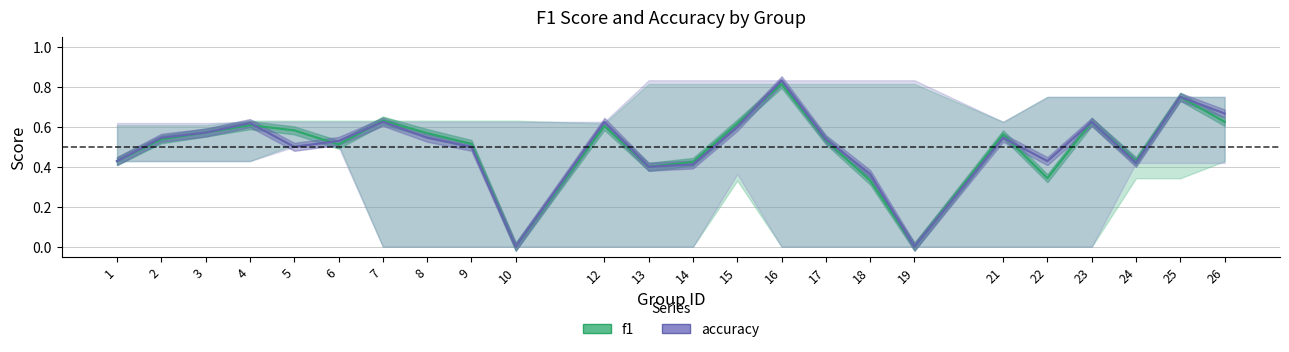

The value of f1 at 10 is 0.0. True or false?

True